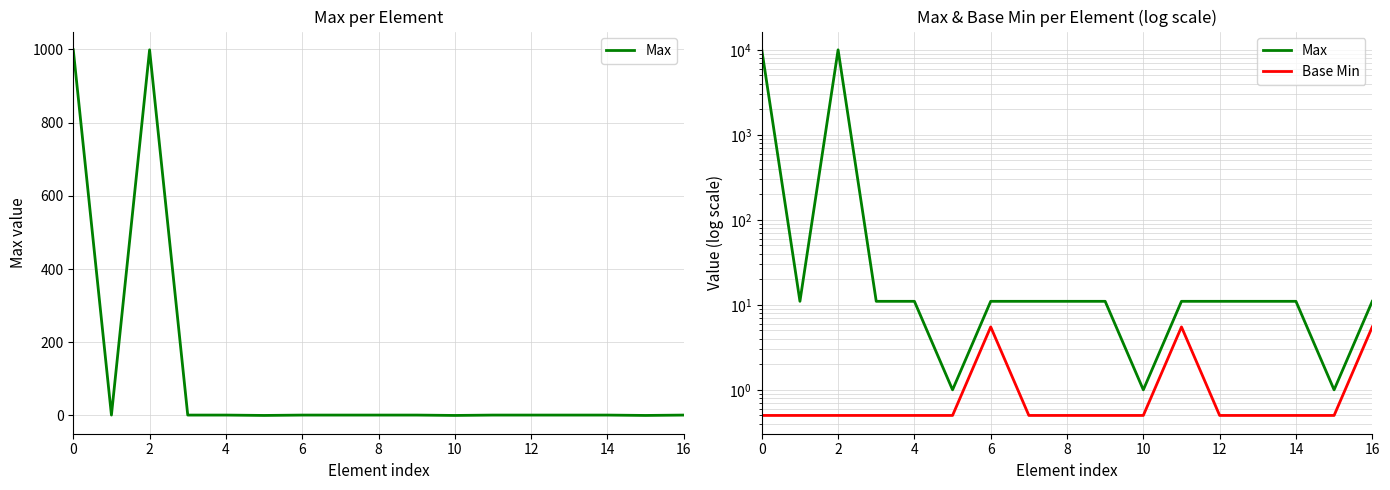

Where is Max nearest to the value 4996?

2